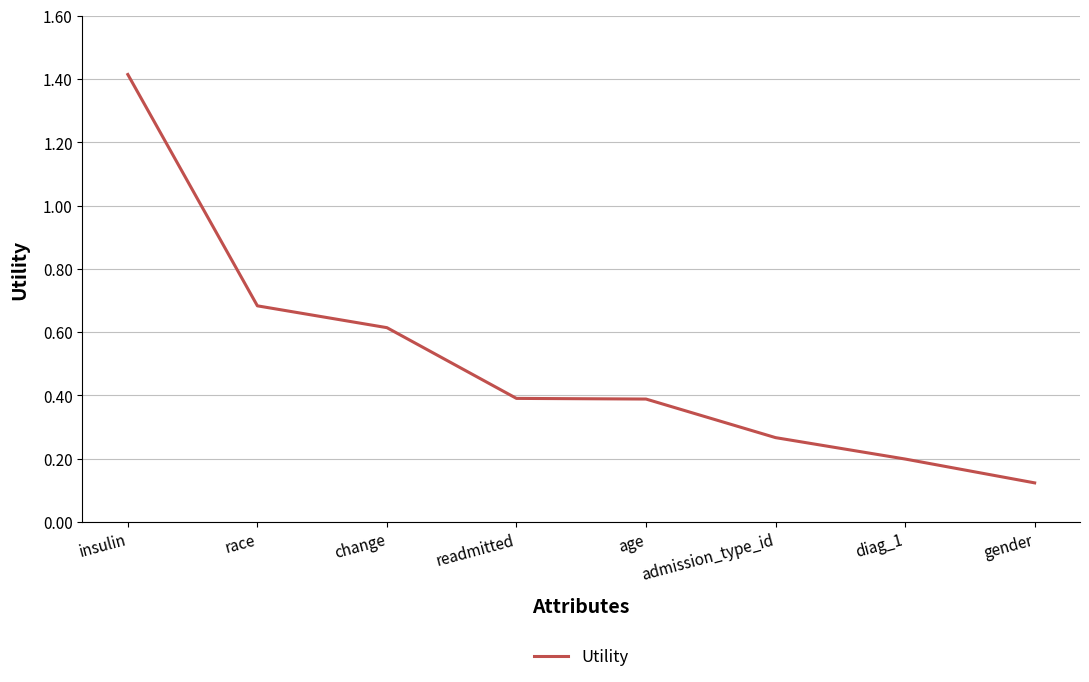

What is the maximum value shown in the chart?

1.4